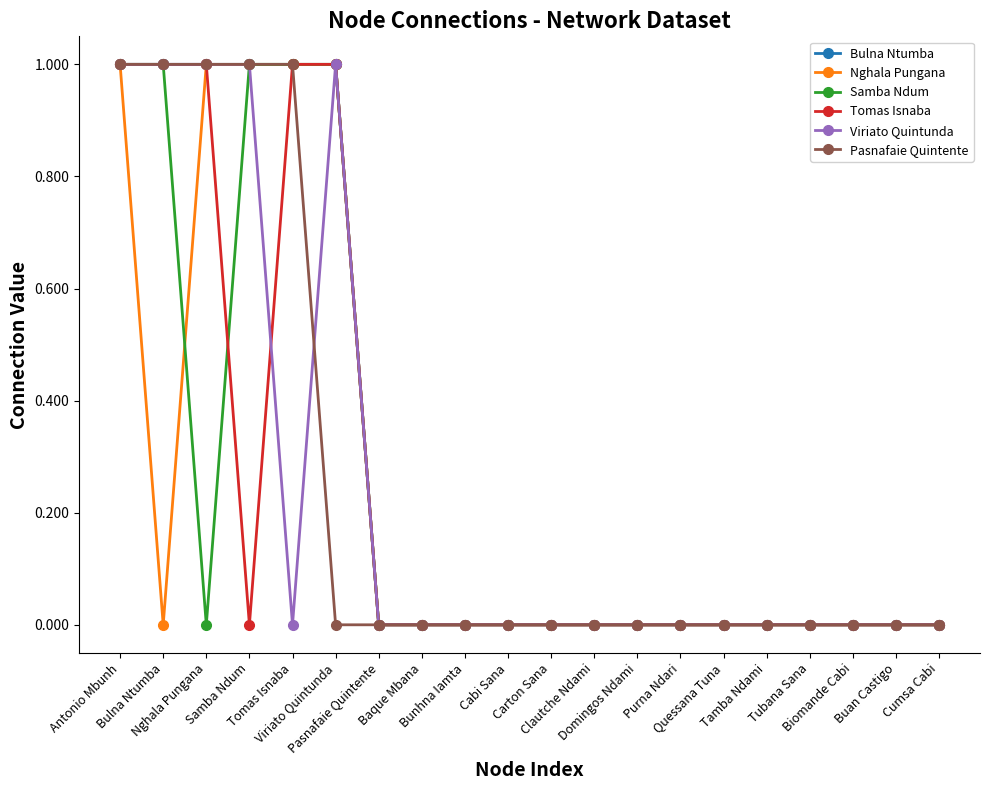

Is it true that Pasnafaie Quintente equals 1 at Tomas Isnaba?

True